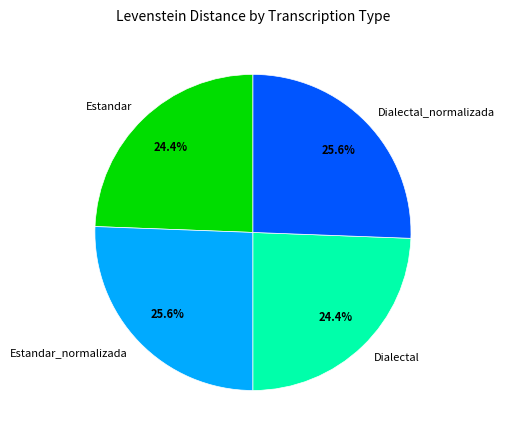

What percentage is the Estandar slice, to the nearest percent?

24%